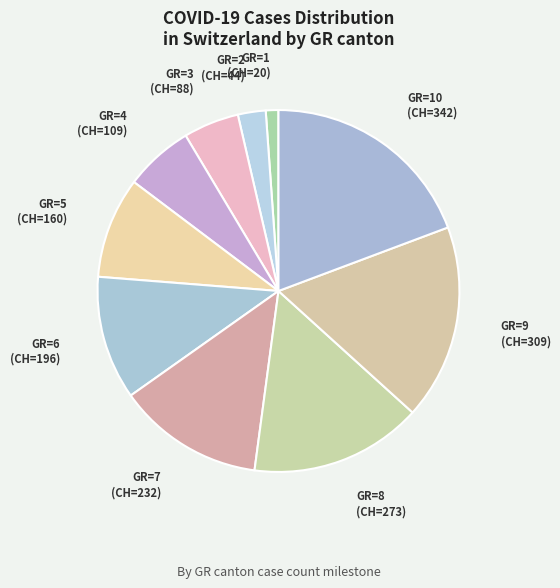

Count the number of slices in the pie.

10